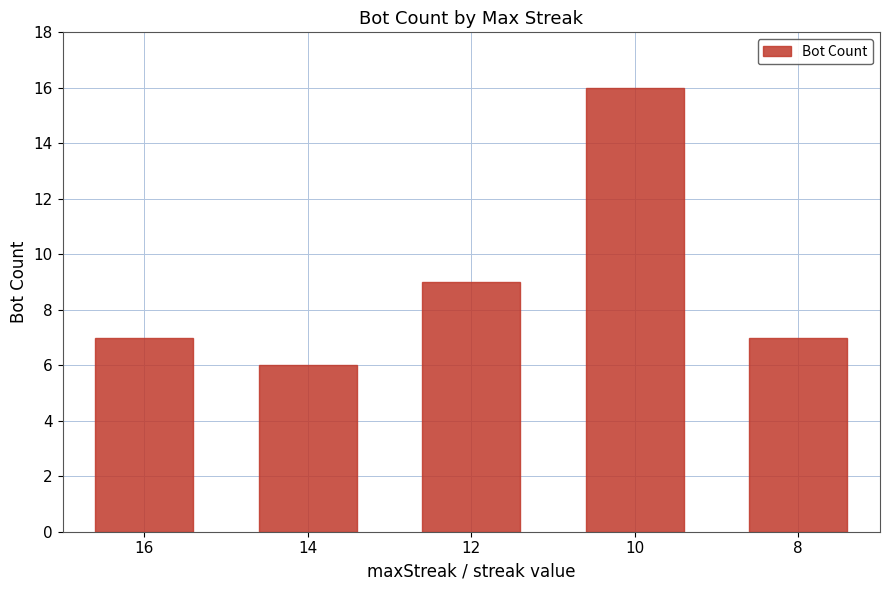

What is the minimum value shown in the chart?

6